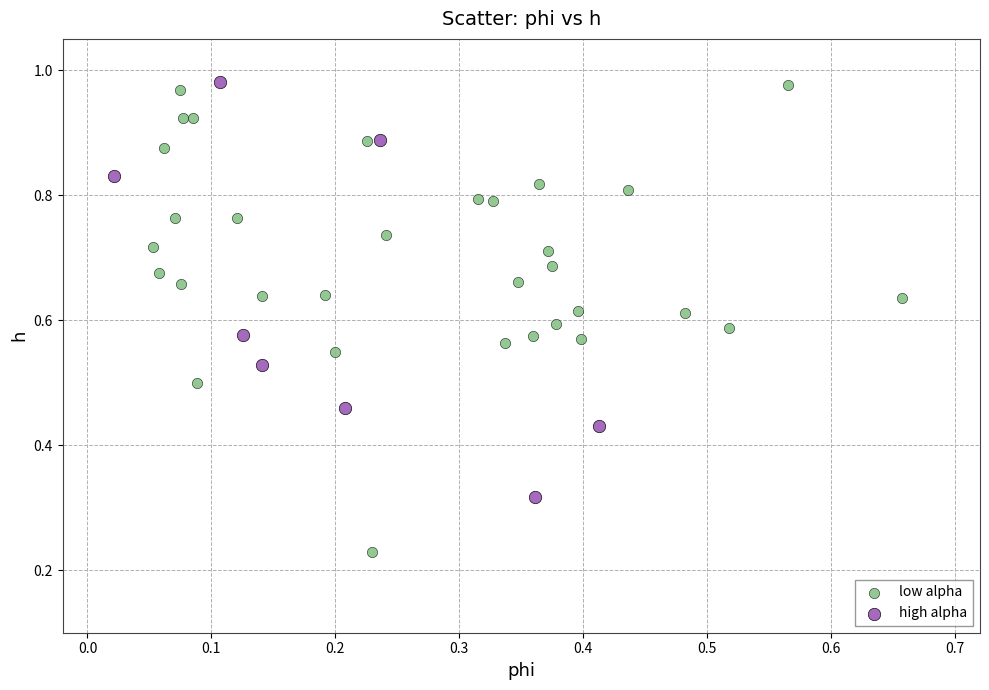

Which series reaches the minimum Y coordinate?

low alpha